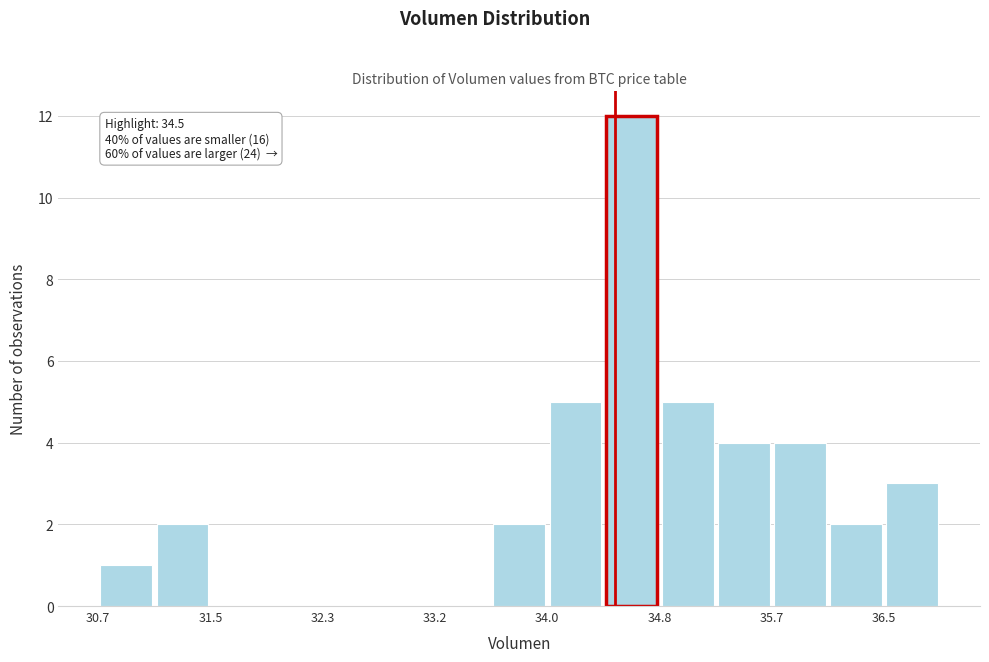

Over which range of the x-axis is the bar tallest?

34.4 to 34.8